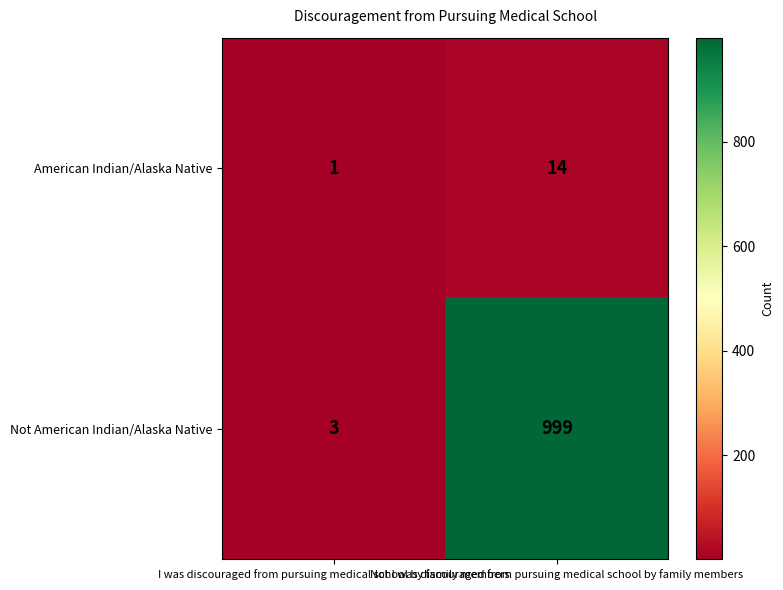

Which series has the widest spread of values?

Not American Indian/Alaska Native